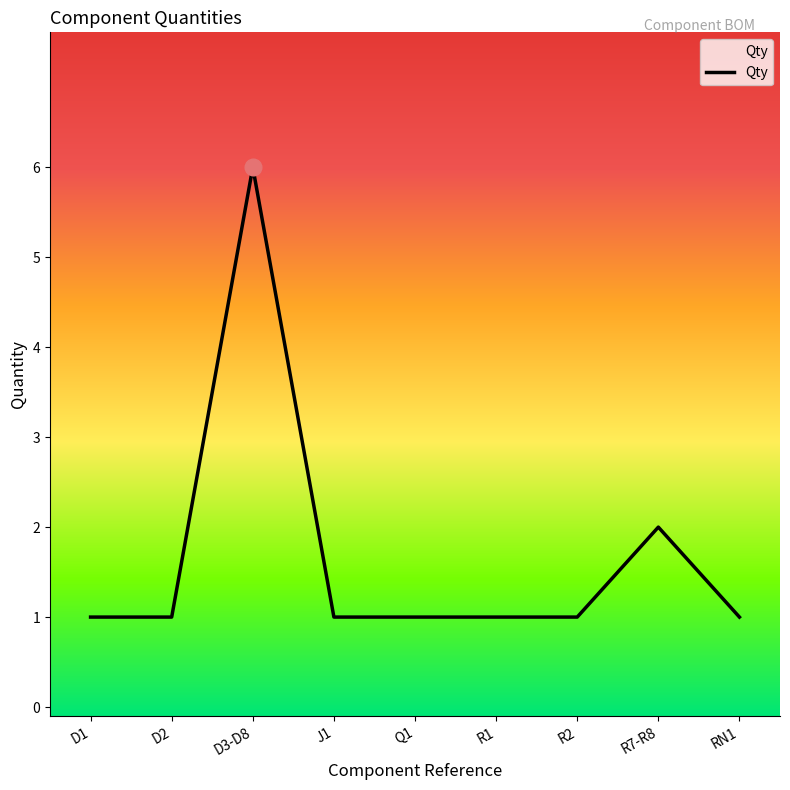

What is the ratio of the value at Q1 to the value at D2?

1.0